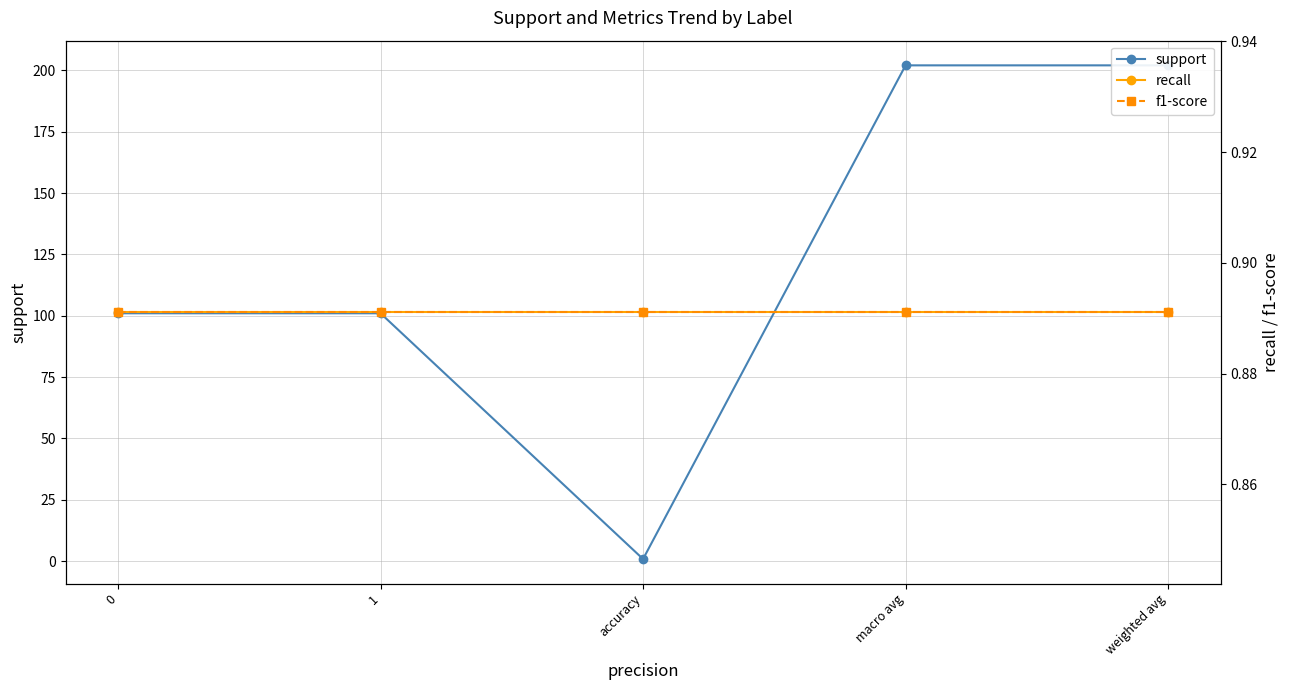

What is the sum of all support values?

606.9